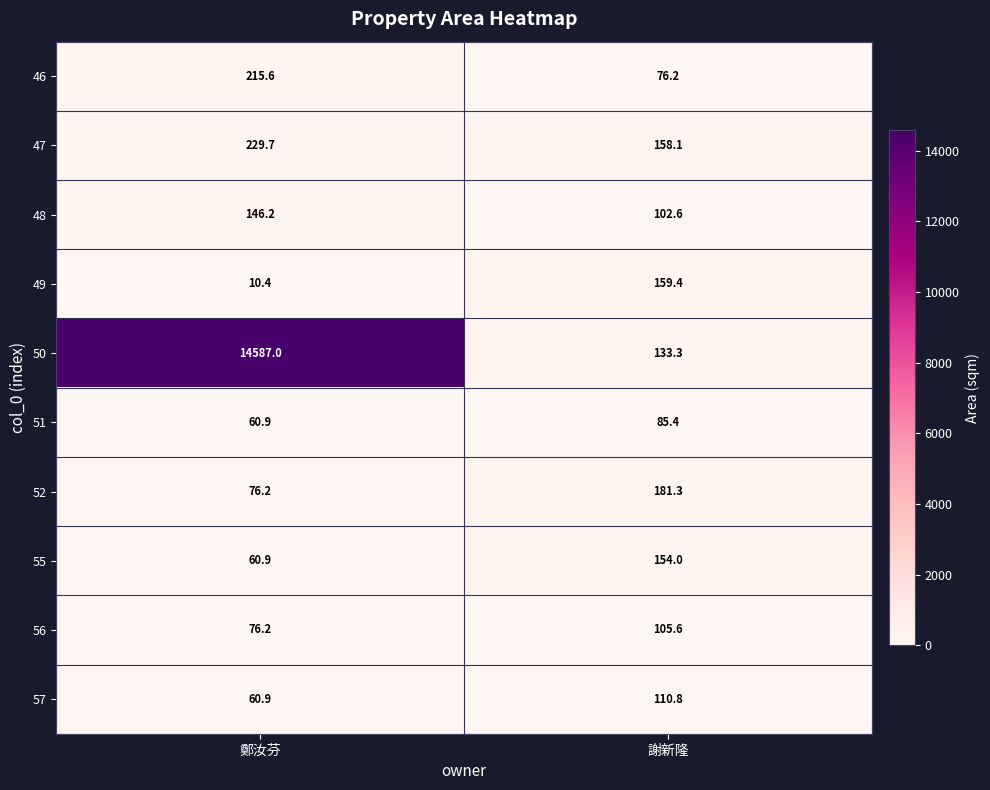

At which category is the sum across all series the highest?

鄭汝芬